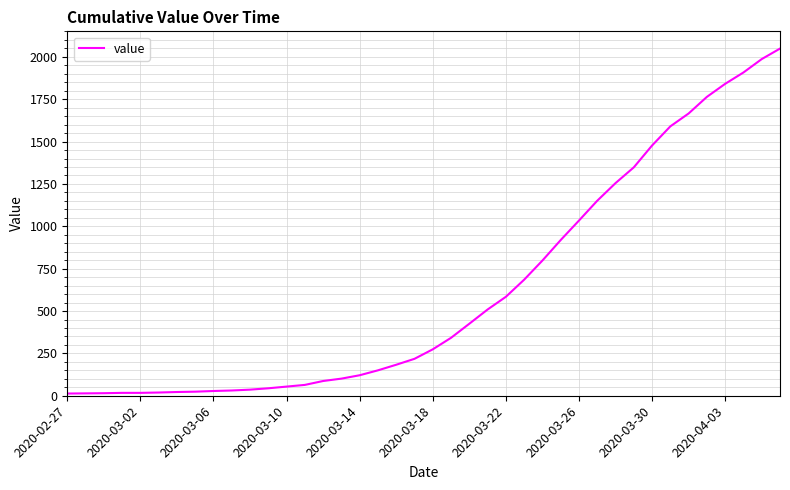

What is the greatest value displayed?

2049